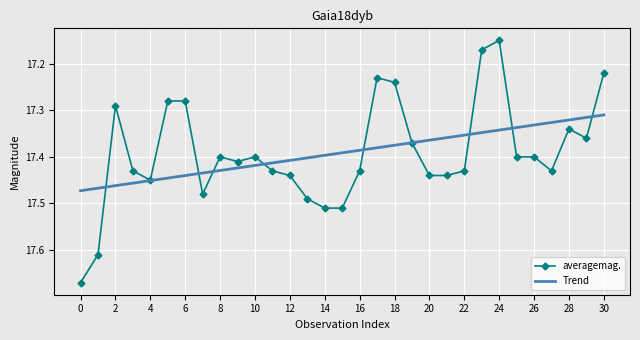

List the series in order of their peak value, lowest first.

Trend, averagemag.